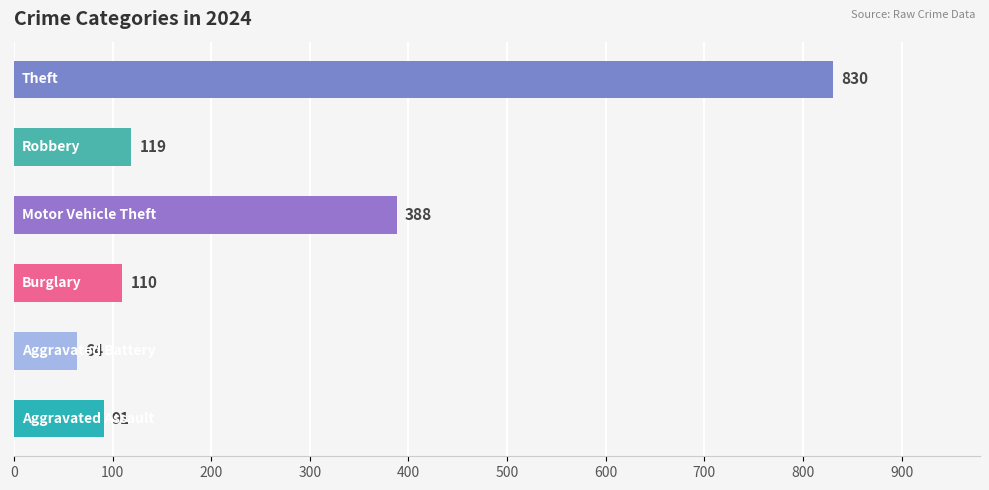

Count the number of categories in the chart.

6